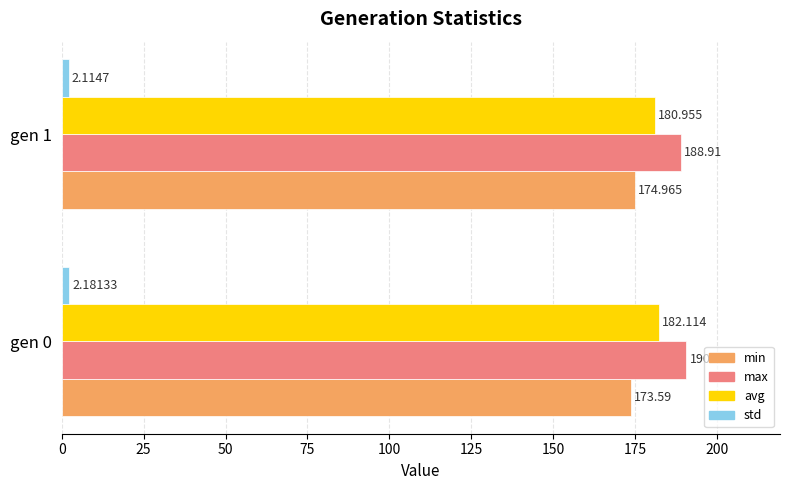

Which series changed the most between gen 0 and gen 1?

max